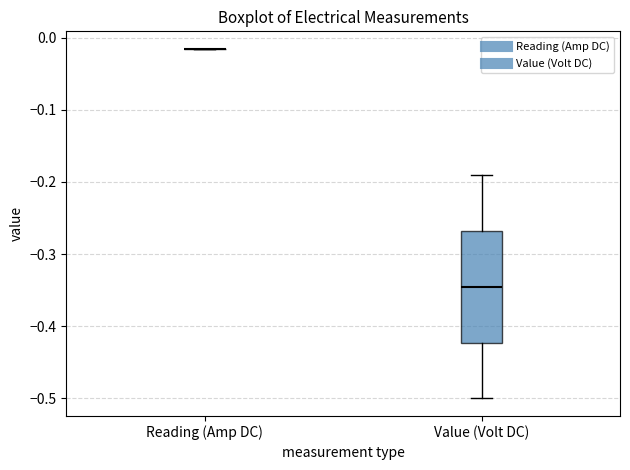

Reading left to right, transcribe this box plot: for each box, give where its median line is, the range the box spans, and where its two whiskers end, as read against the y-axis. The values are not printed on the chart, so give them approximately, as read against the axis.

Reading (Amp DC): box collapsed to a line at -0.02, whiskers -0.02 to -0.02
Value (Volt DC): median -0.34, box -0.42 to -0.27, whiskers -0.50 to -0.19